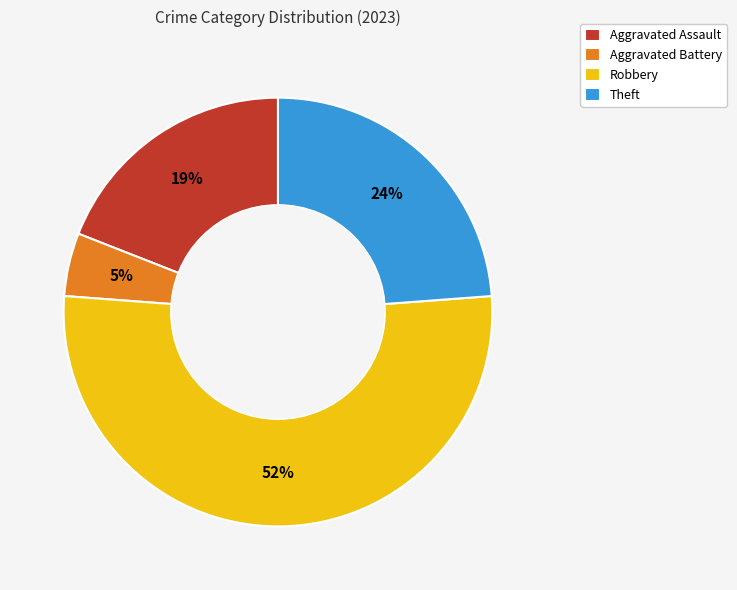

Which category has the smallest portion of the pie?

Aggravated Battery